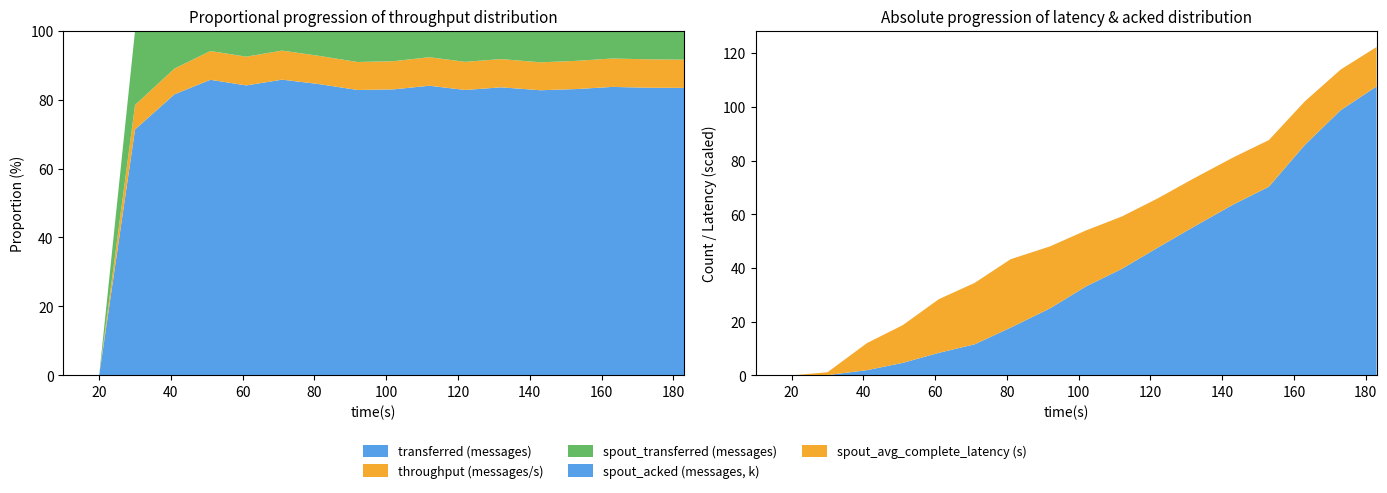

Reading left to right, what are all the values shown in this chart?

transferred (messages): 10=0.0	20=0.0	30=18580.0	41=47980.0	51=41060.0	61=41140.0	71=46420.0	81=64000.0	92=66520.0	102=73440.0	112=76000.0	122=76180.0	132=74020.0	143=79600.0	153=63180.0	163=155460.0	173=122500.0	183=91780.0
throughput (messages/s): 10=0.0	20=0.0	30=1852.0	41=4390.0	51=3994.0	61=4080.0	71=4564.0	81=6199.0	92=6519.0	102=7239.0	112=7495.0	122=7510.0	132=7258.0	143=7799.0	153=6221.0	163=15311.0	173=12099.0	183=9002.0
spout_acked (messages): 10=0.0	20=0.0	30=120.0	41=1960.0	51=4680.0	61=8400.0	71=11580.0	81=17780.0	92=24960.0	102=33120.0	112=39660.0	122=47560.0	132=55300.0	143=63580.0	153=70260.0	163=85800.0	173=98740.0	183=107600.0
spout_avg_complete_latency(ms): 10=0.0	20=0.0	30=1069.1	41=10088.0	51=14070.0	61=19980.5	71=22871.4	81=25474.1	92=23087.7	102=20851.8	112=19504.7	122=18351.6	132=18011.6	143=17558.7	153=17373.2	163=16232.4	173=15152.5	183=14681.7
spout_transferred (messages): 10=0.0	20=0.0	30=5620.0	41=6480.0	51=2840.0	61=3700.0	71=3140.0	81=5520.0	92=7320.0	102=7860.0	112=6980.0	122=8340.0	132=7320.0	143=8860.0	153=6680.0	163=15040.0	173=12240.0	183=9280.0